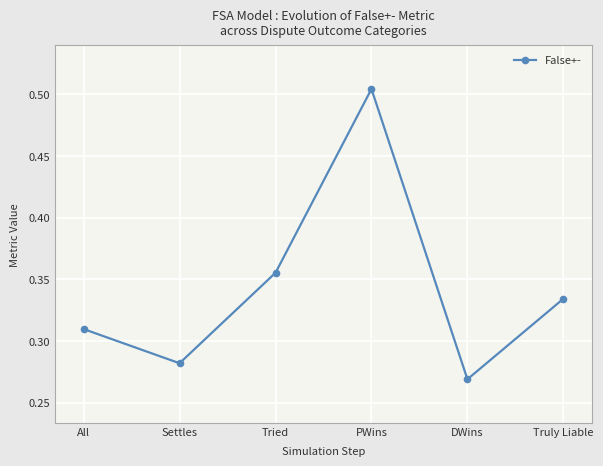

At which category does the chart reach its minimum across all series?

DWins